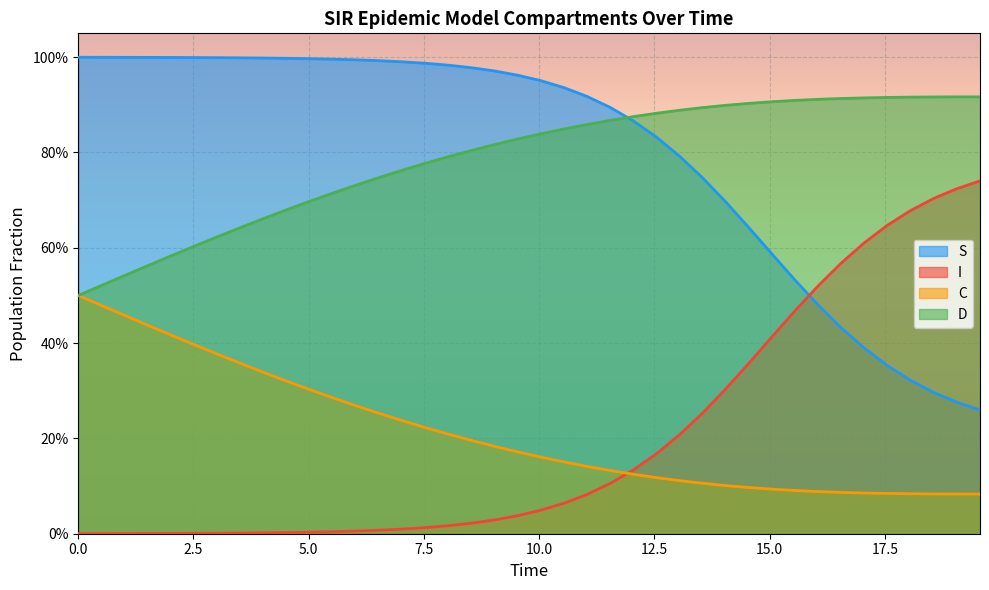

What is the value of the S point at the 14th from the left?

1.0